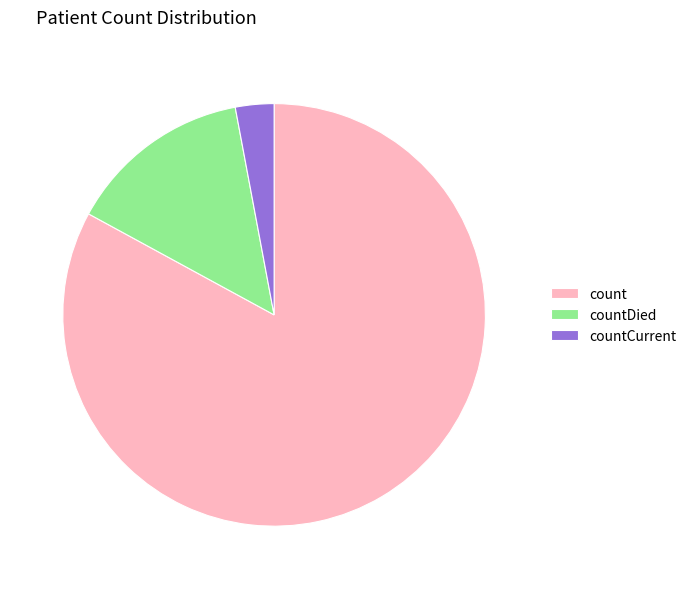

Which slice is the smallest?

countCurrent